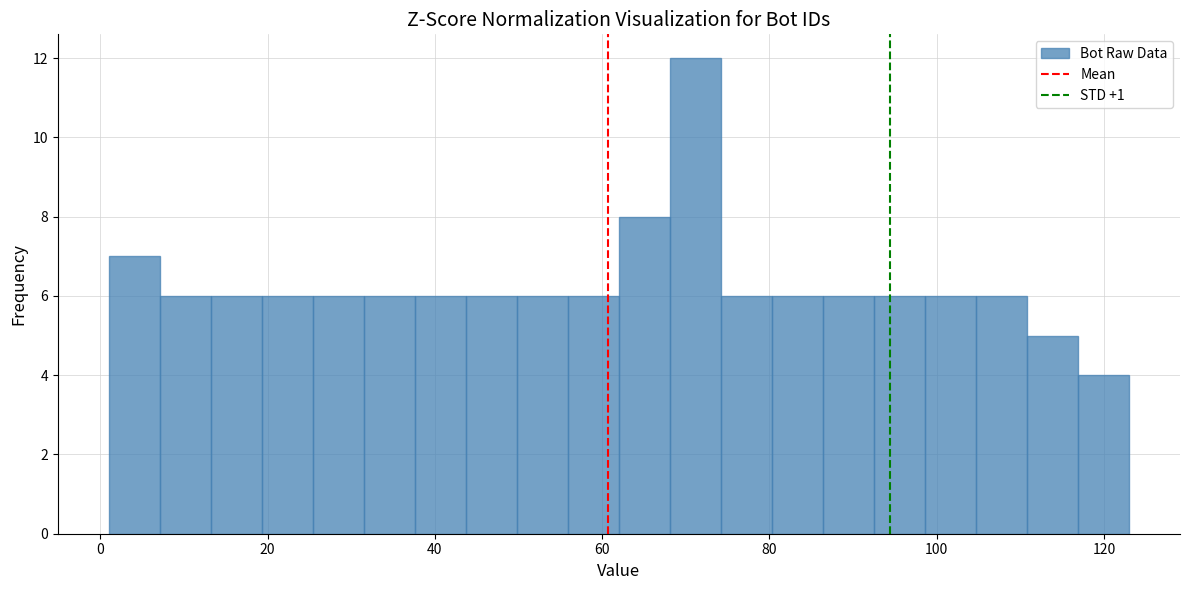

Read against the x-axis, roughly where is the centre of the tallest bar?

72